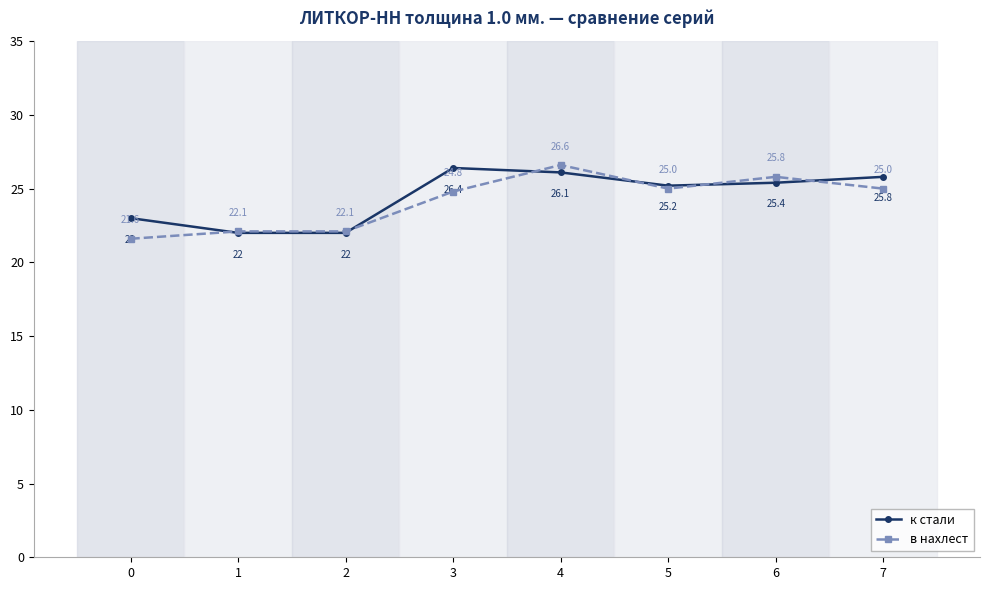

What is the greatest value displayed?

26.6